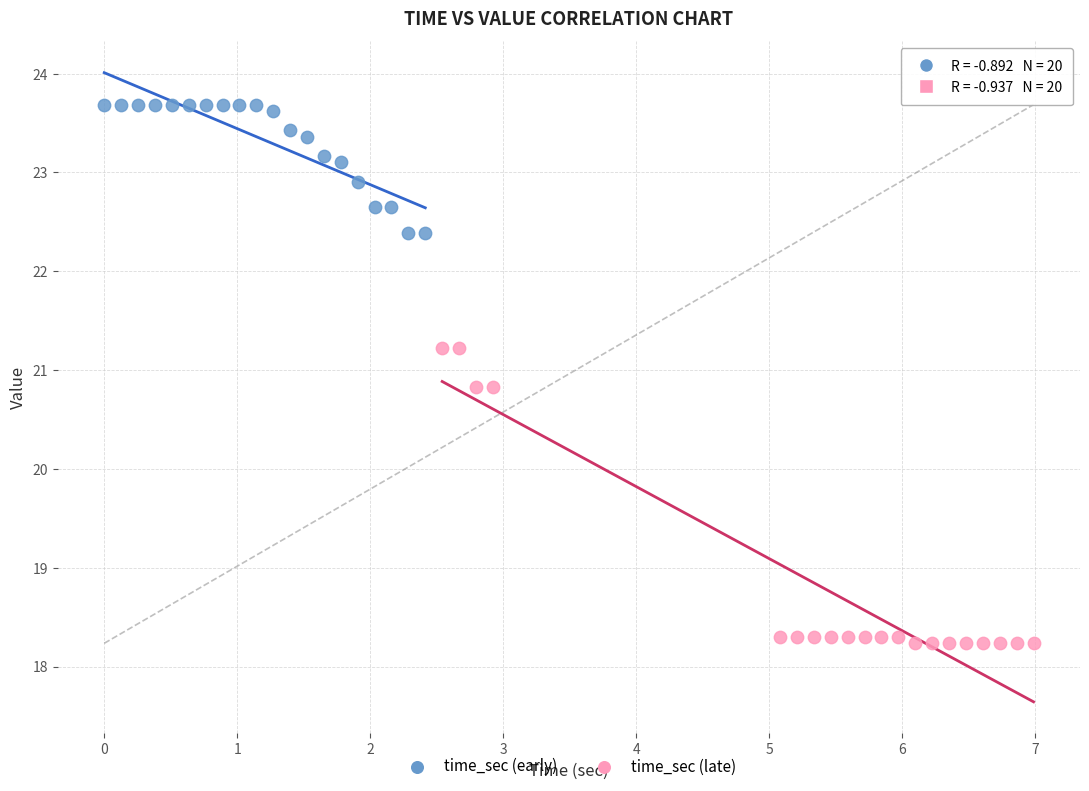

Which series contains the highest Y value?

time_sec (early)